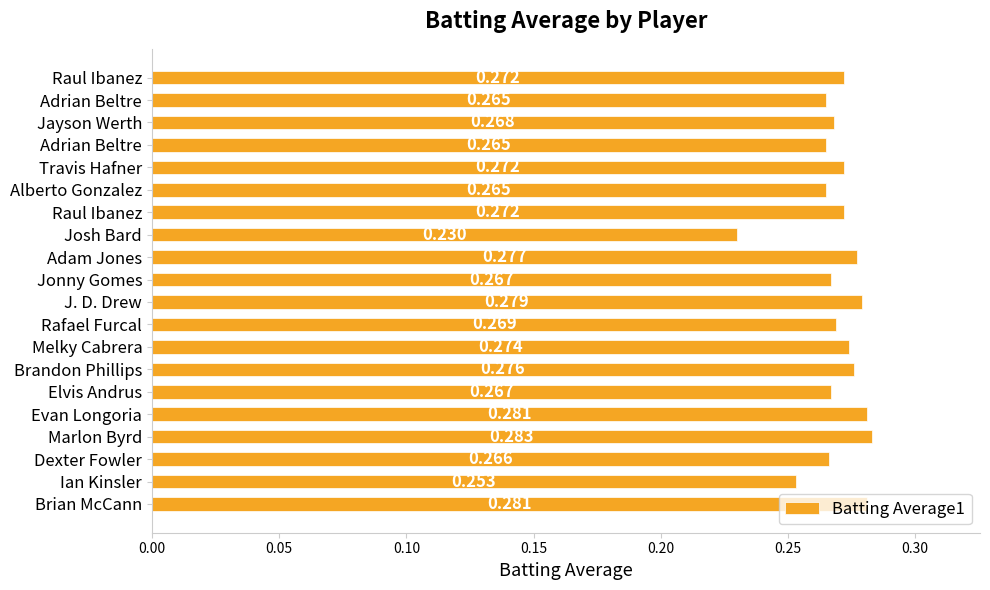

Which category has the highest value across all series?

Marlon Byrd